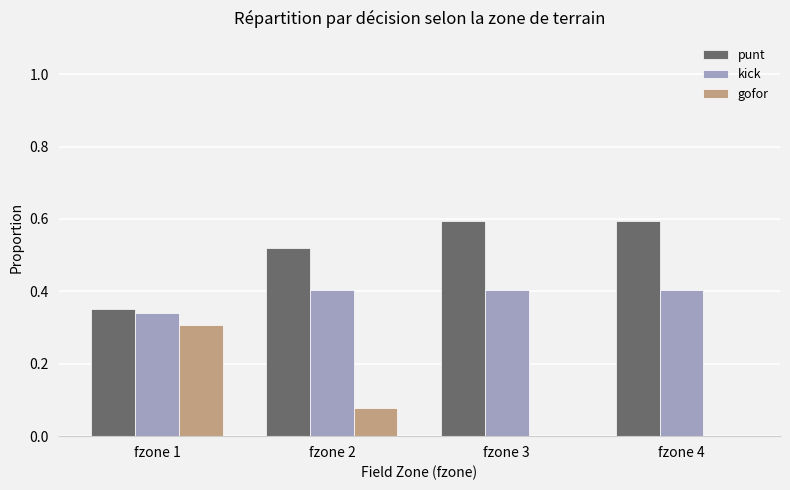

What is the sum of the punt values at fzone 1 and fzone 4?

0.9